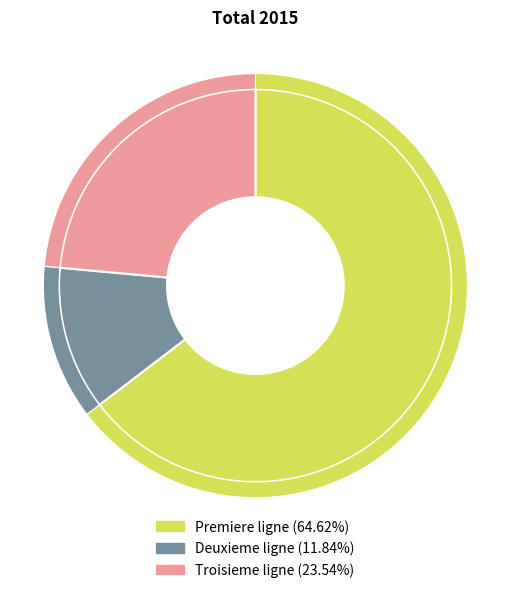

Count the number of slices in the pie.

3